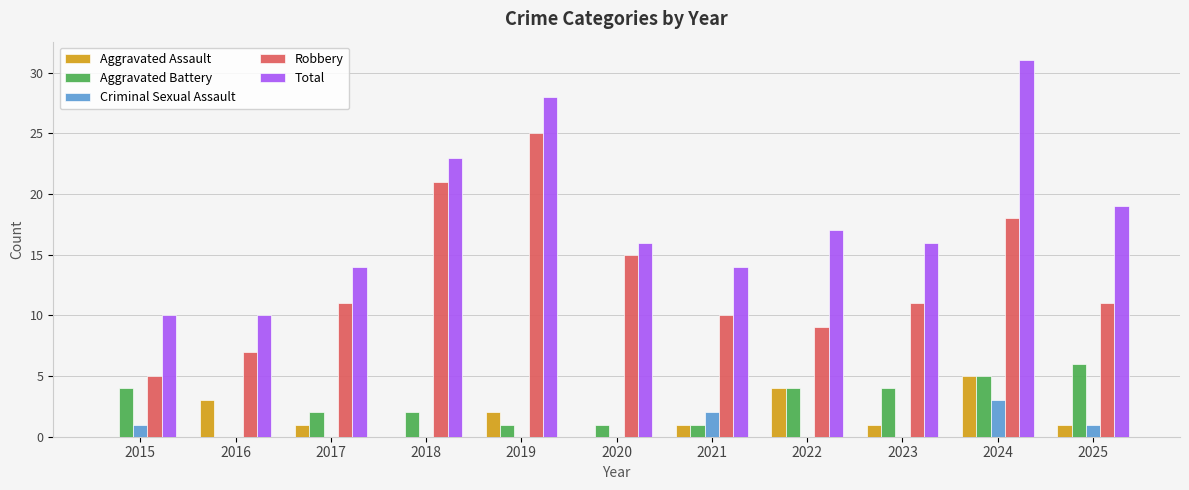

Are the bars grouped side by side (vs. stacked)?

Yes